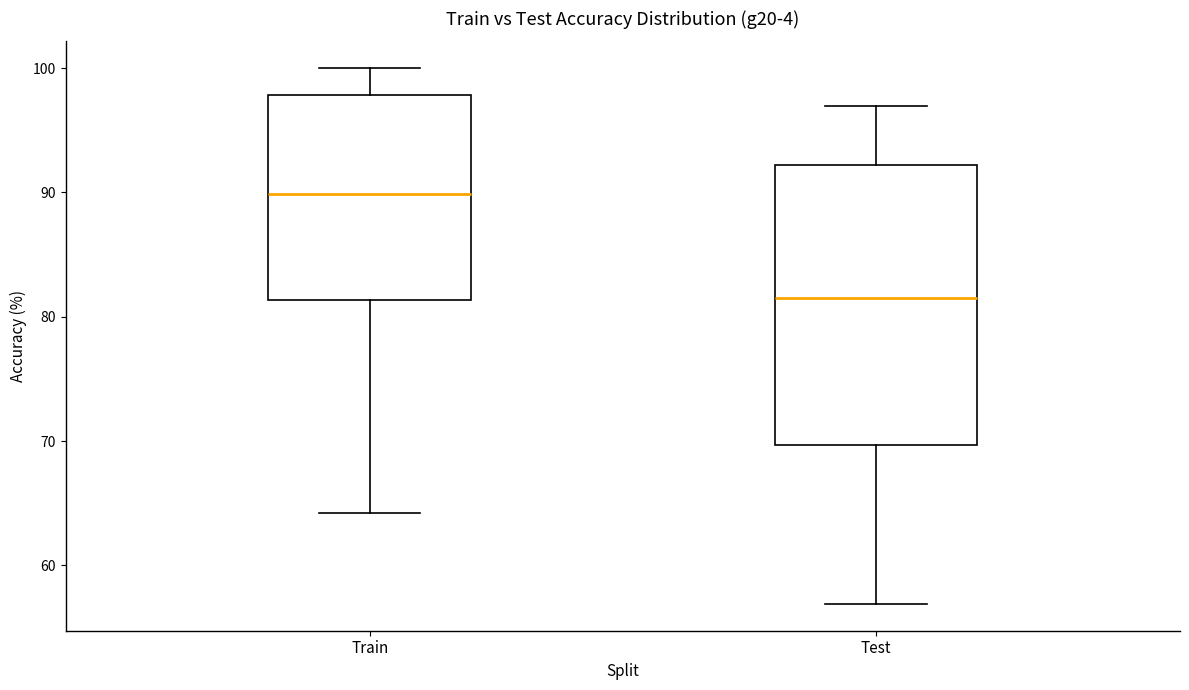

Reading left to right, read every box against the y-axis: the position of its median line, the range the box covers, and the ends of its whiskers. The values are not printed on the chart, so give them approximately, as read against the axis.

Train: median 90, box 81 to 98, whiskers 64 to 100
Test: median 82, box 70 to 92, whiskers 57 to 97